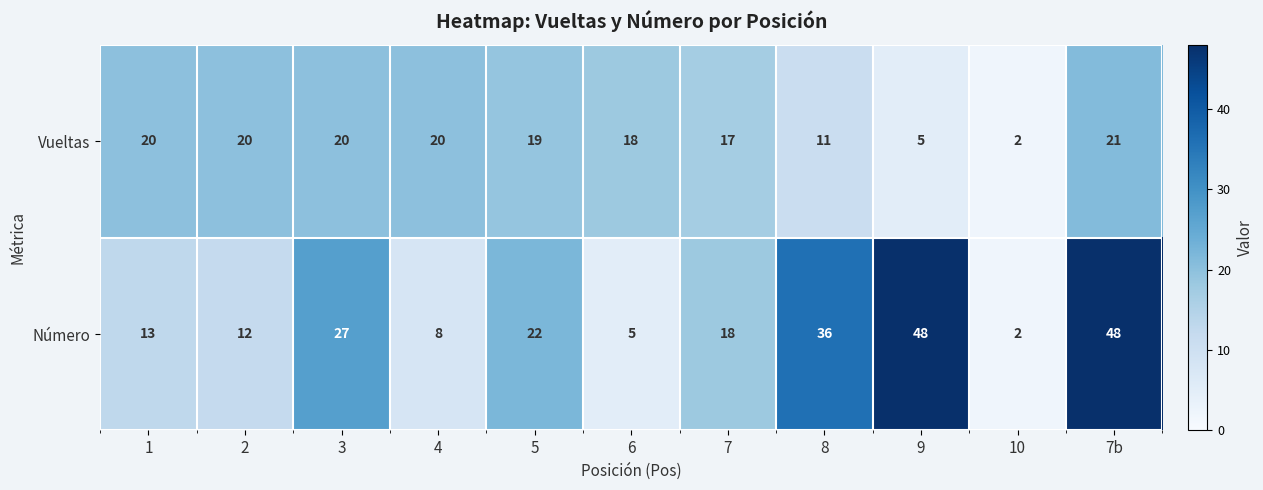

Is the value of Vueltas at 7b greater than the value of Número at 5?

No